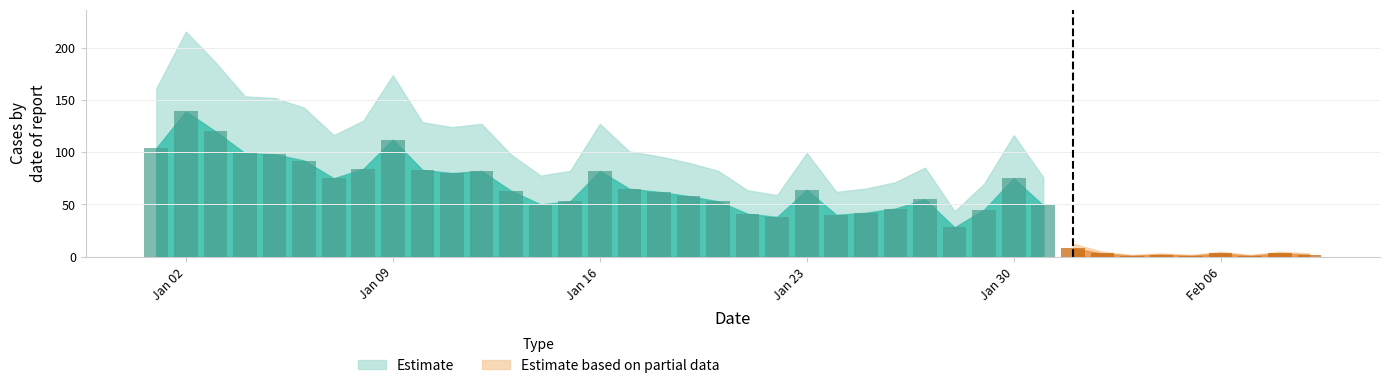

True or false: Estimate has a value of 21 at 2023-01-18.

False